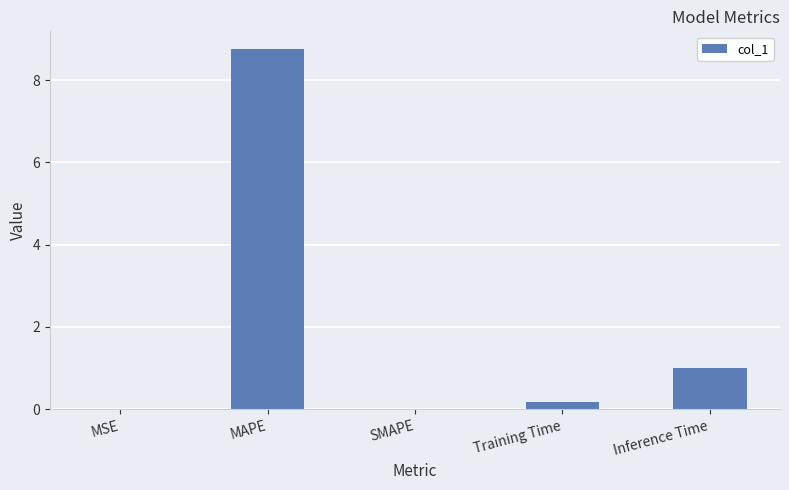

Where is the data nearest to the value 4?

Inference Time